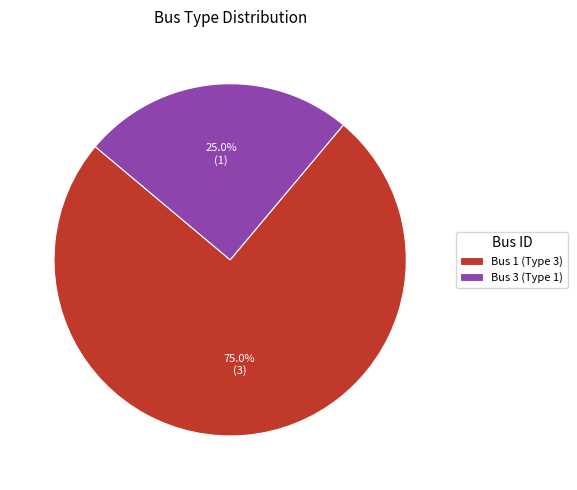

The Bus 3 (Type 1) slice represents 35% of the pie. True or false?

False